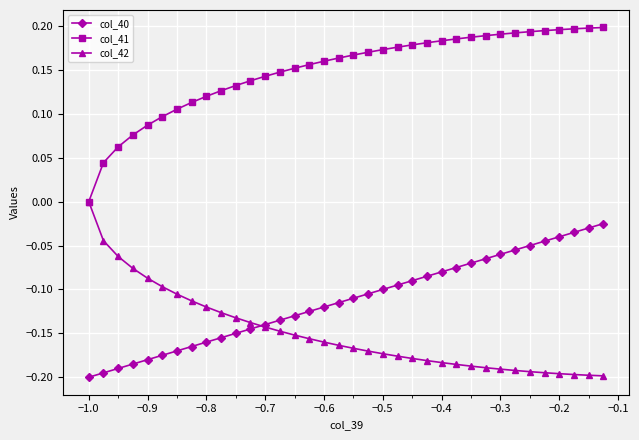

Which series has the largest total across all categories?

col_41